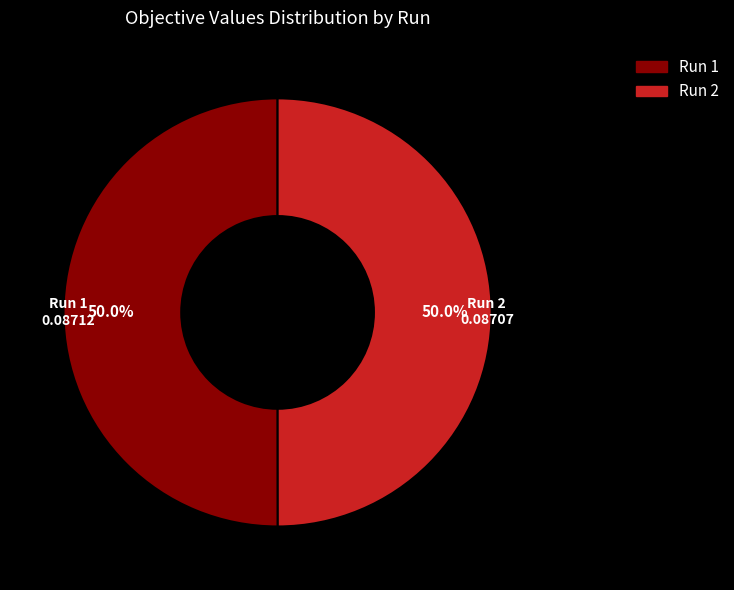

What percentage is NOT represented by Run 1?

50.0%